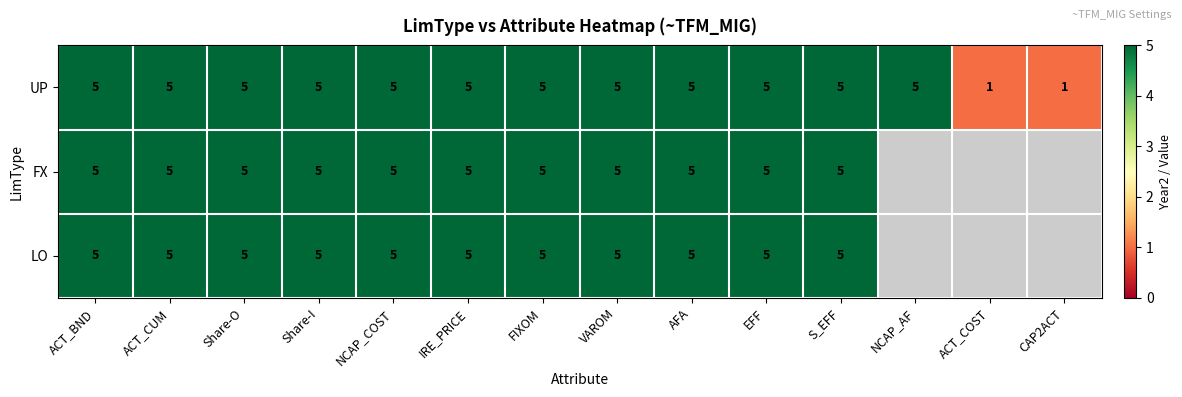

The value of LO at Share-O is 8. True or false?

False